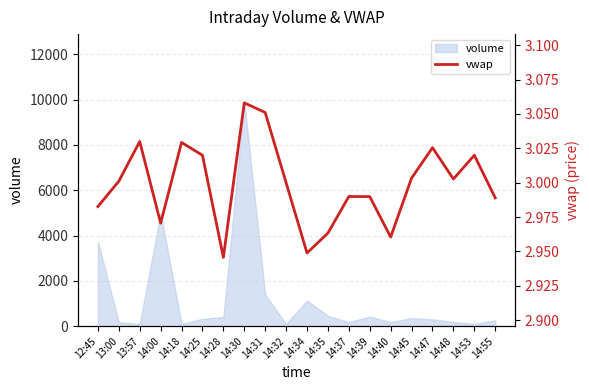

Does the chart display data point markers on the line(s)?

No